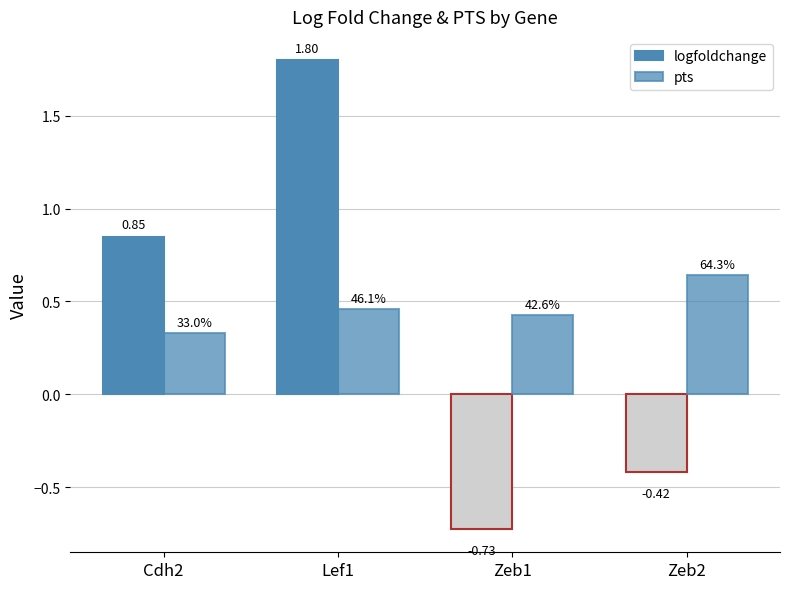

What is the greatest value displayed?

1.8